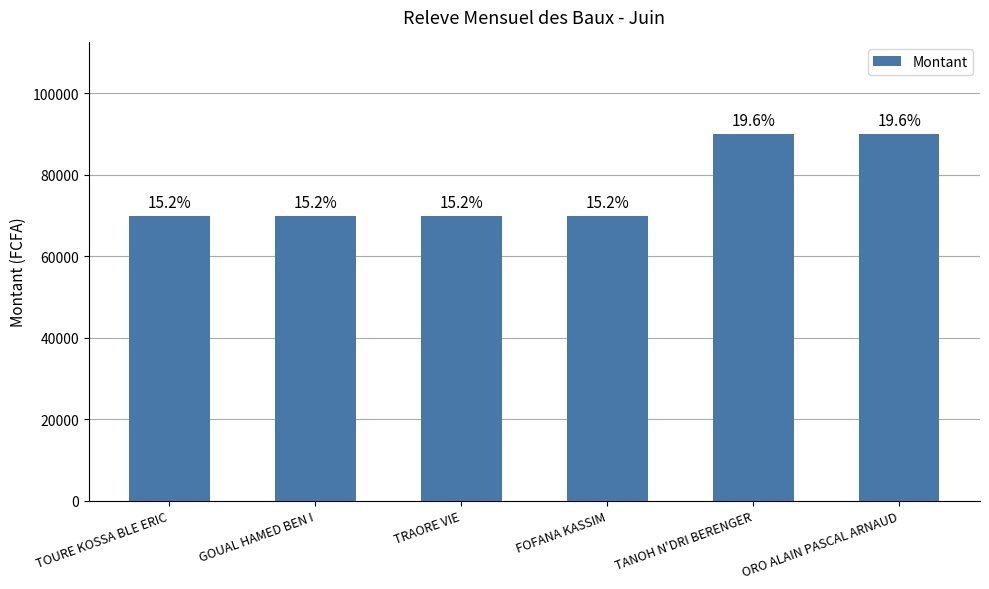

How many bars are there in total?

6